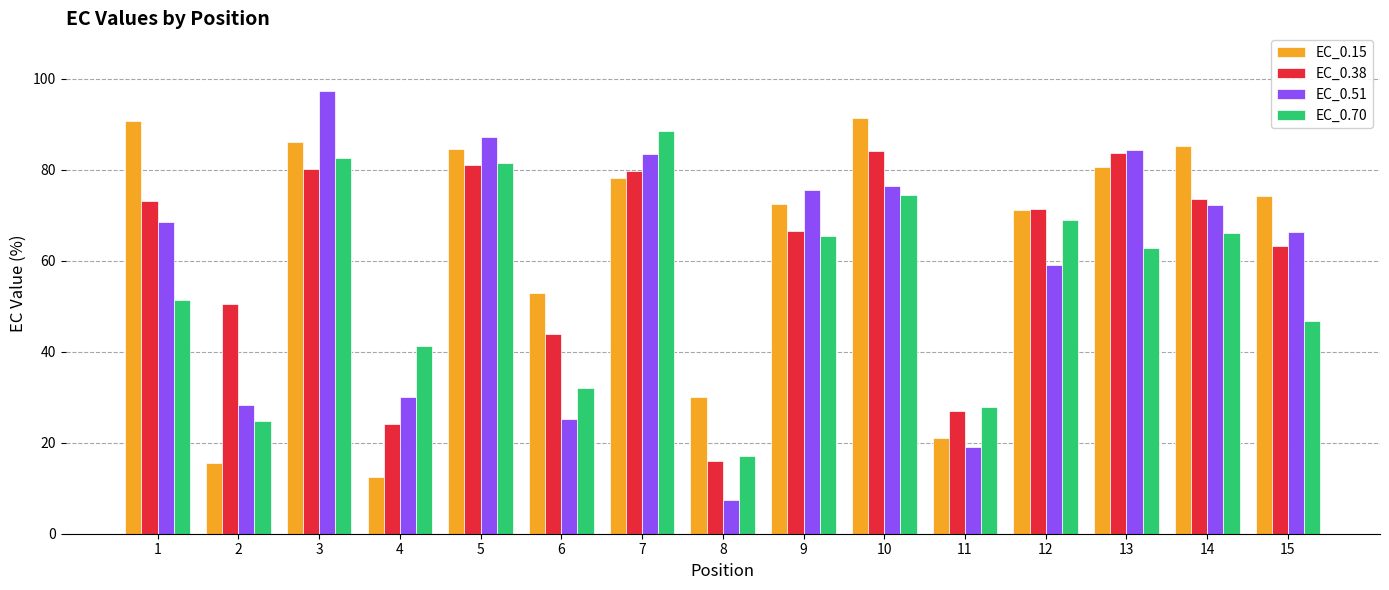

What is the difference between the maximum and minimum values in the EC_0.51 series?

89.8